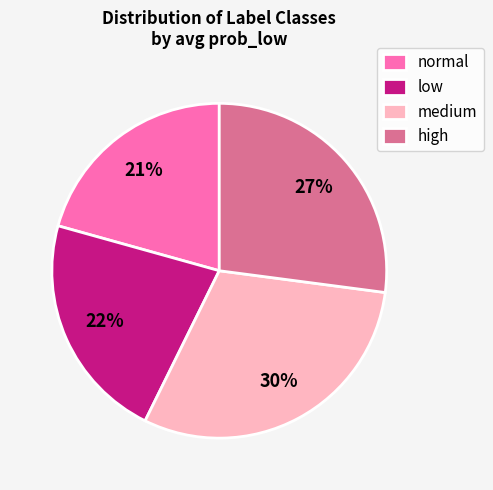

To the nearest percent, what is the average slice percentage?

25%